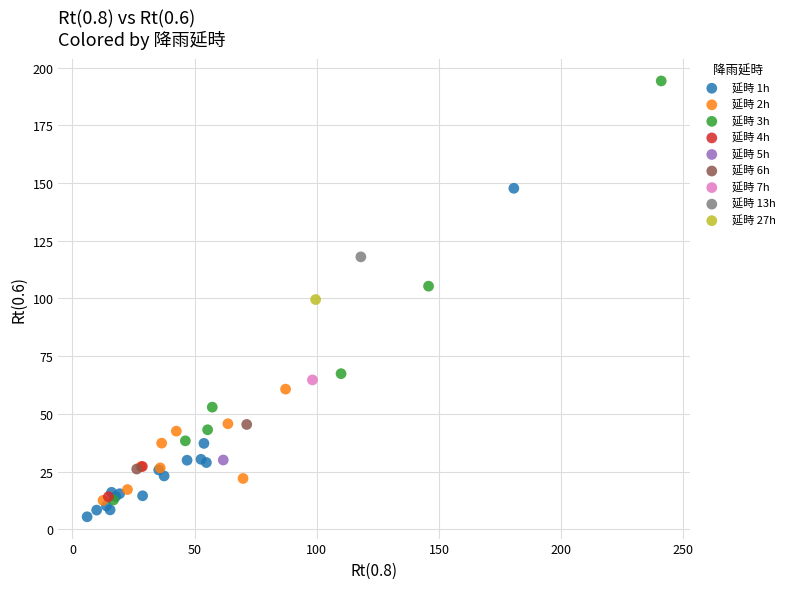

What are all the series names shown in the legend?

延時 1h, 延時 2h, 延時 3h, 延時 4h, 延時 5h, 延時 6h, 延時 7h, 延時 13h, 延時 27h